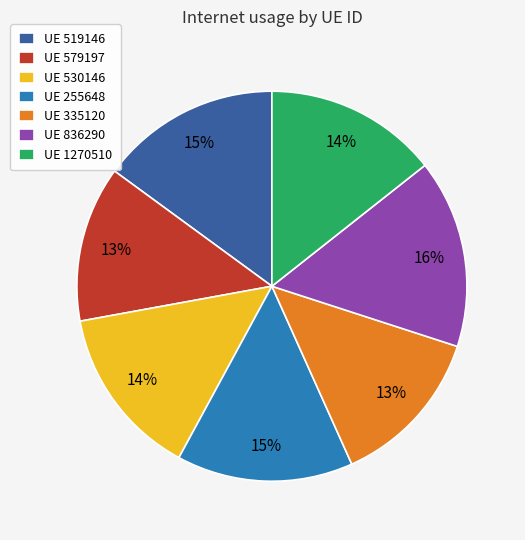

Count the number of slices in the pie.

7